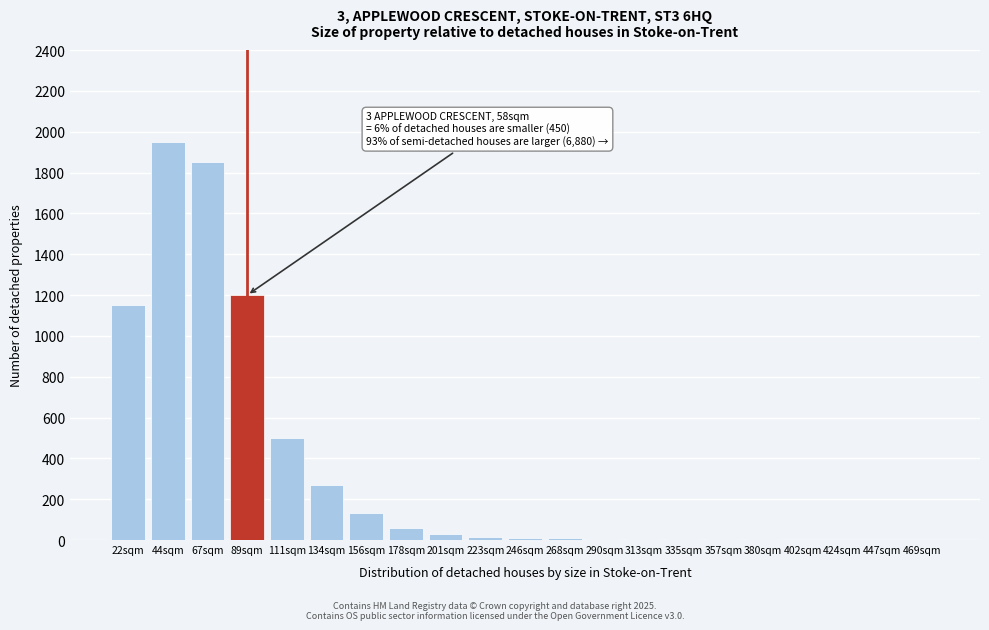

Which has a higher value, 67sqm or 89sqm?

67sqm